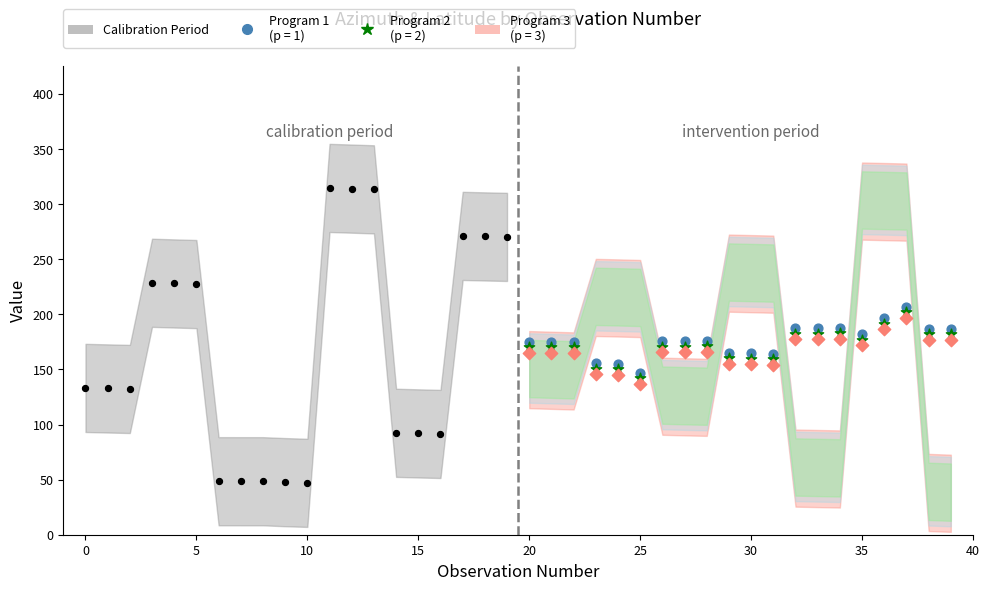

At how many categories does at least one series exceed 240?

9